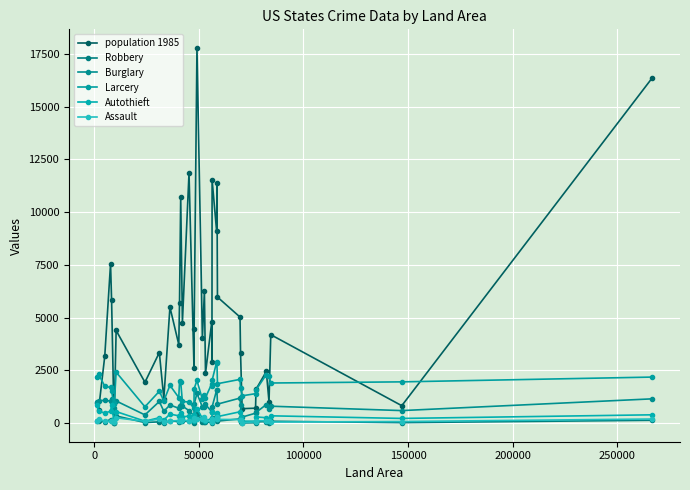

How many values in the Burglary series are below 807?

19